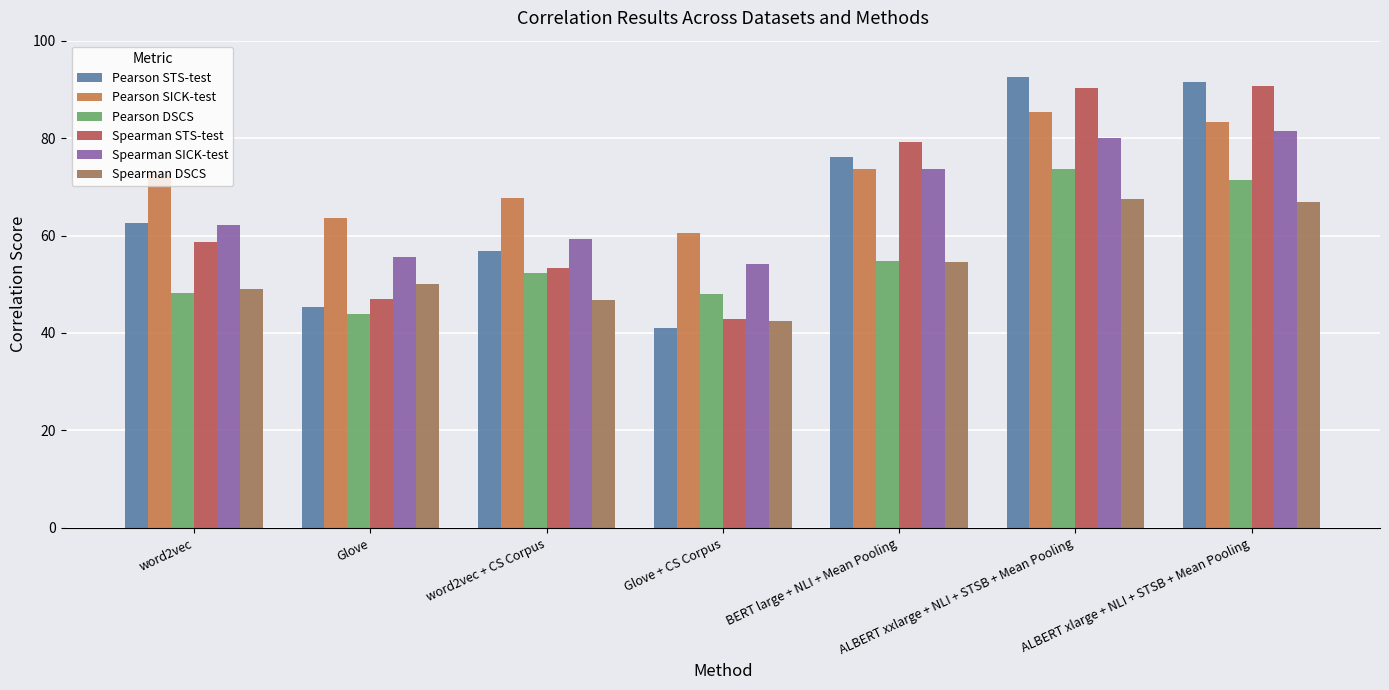

What is the highest value of the Spearman STS-test series?

90.7